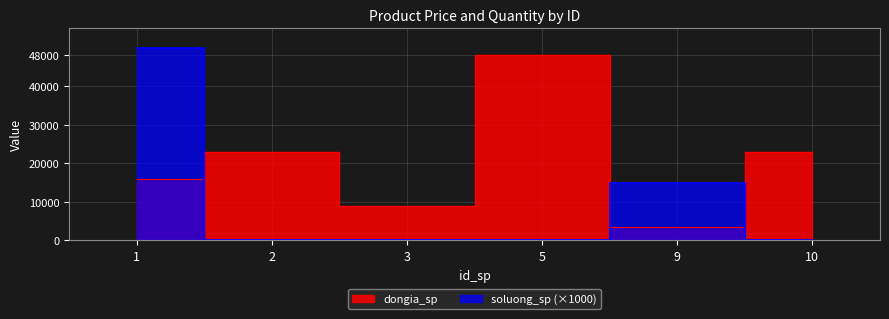

Rank the series by their average value, from lowest to highest.

soluong_sp, dongia_sp